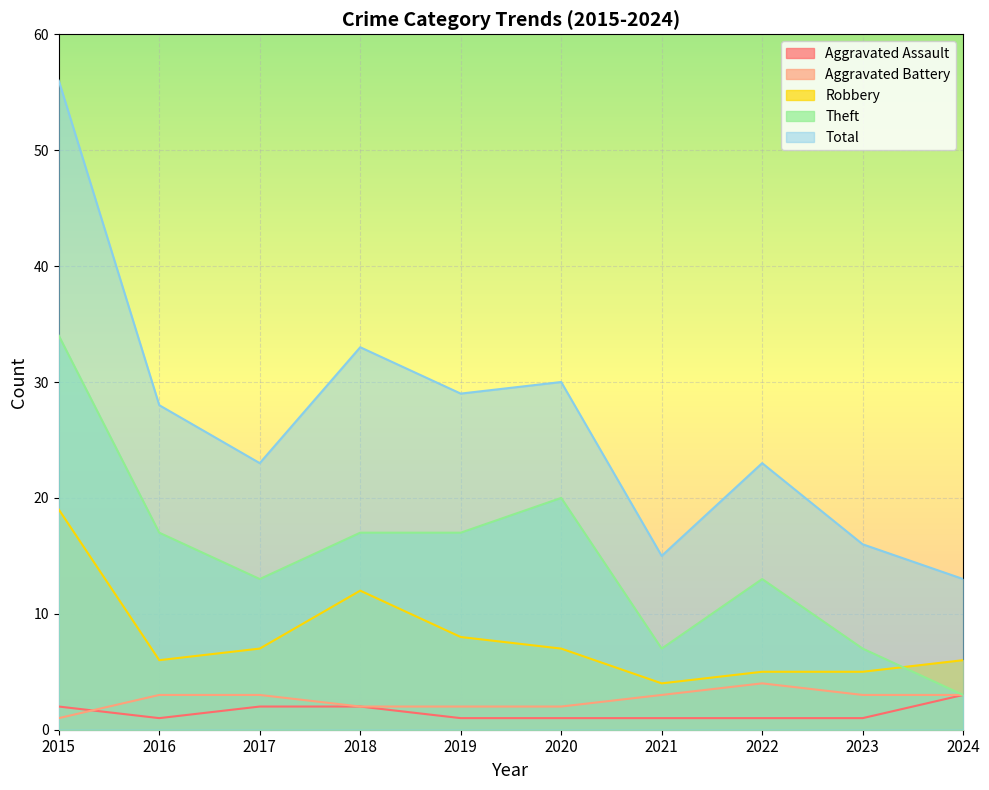

At which category is the sum across all series the highest?

2015